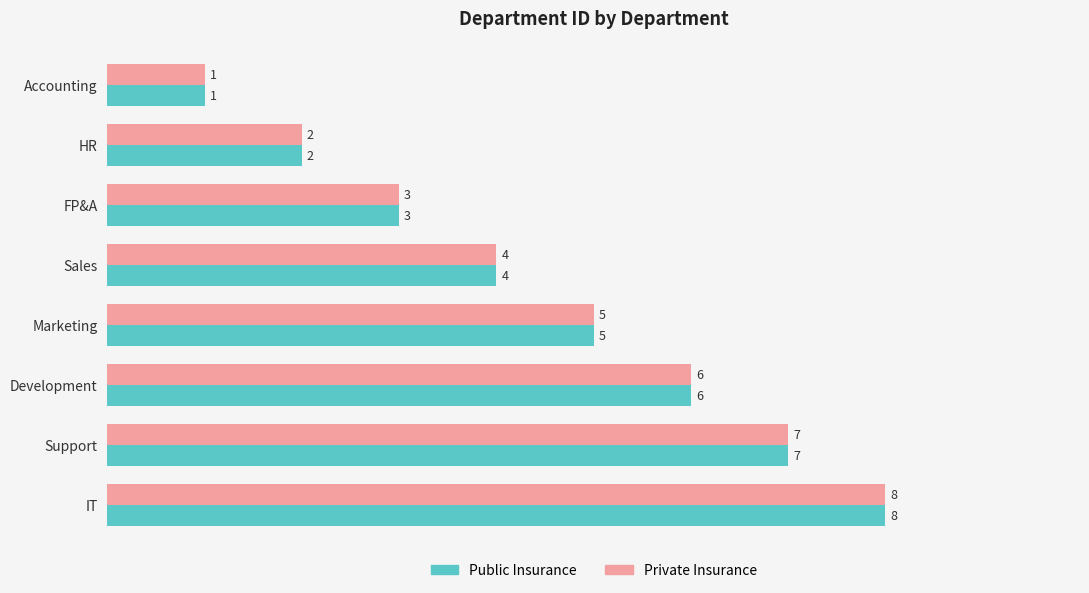

The value of Public Insurance at FP&A is 2. True or false?

False